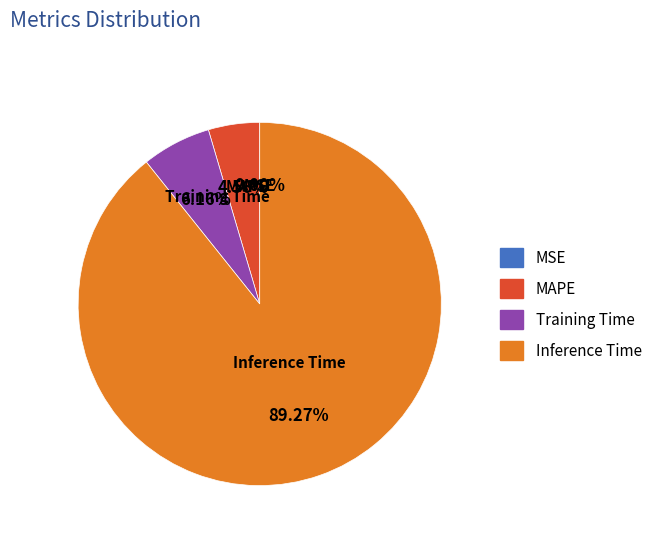

Which category accounts for the majority?

Inference Time